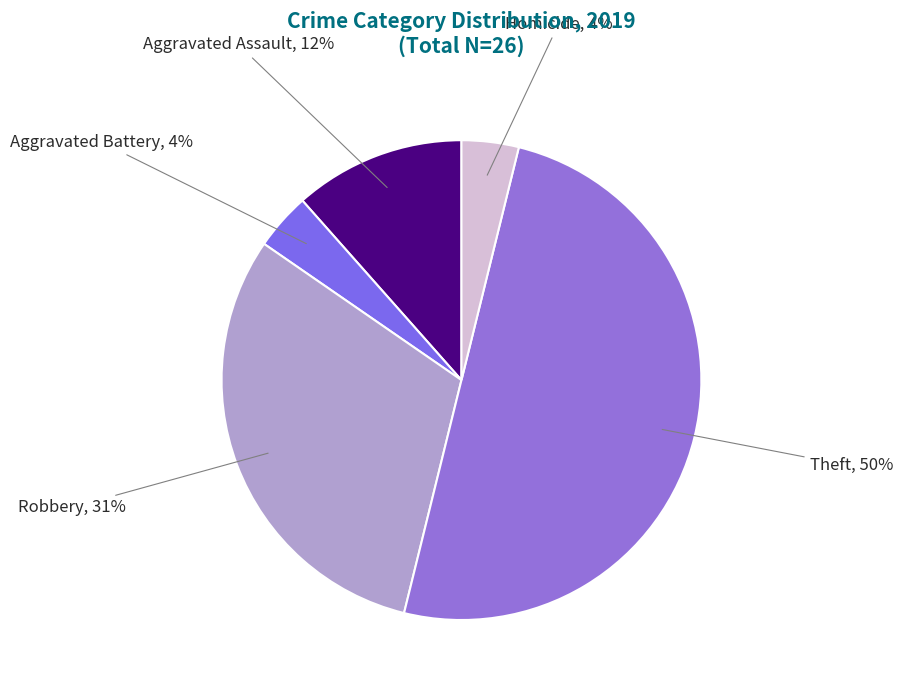

Is it true that Homicide is 15% of the pie?

False